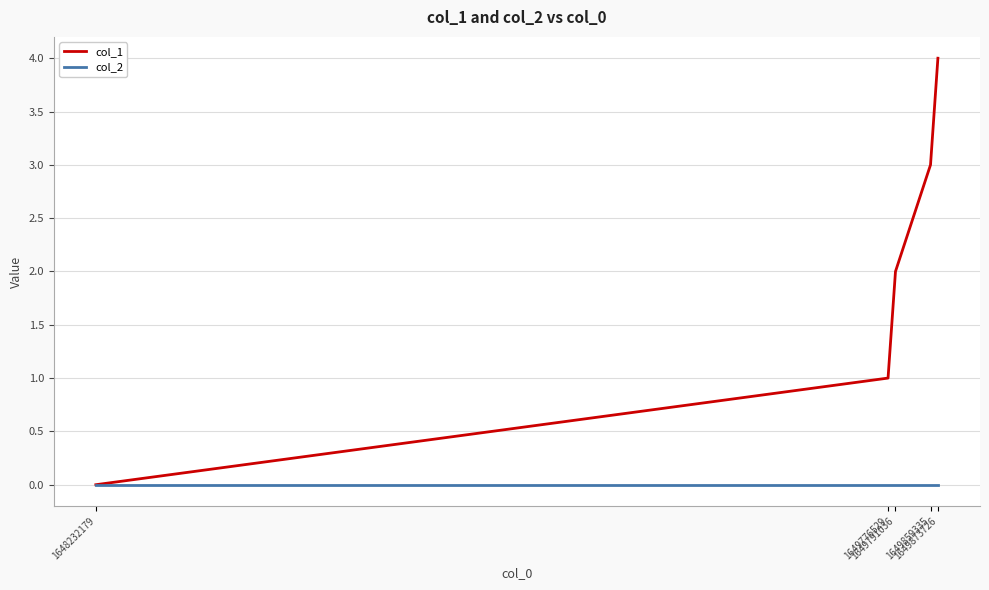

Read the col_1 value at 1649873726.

4